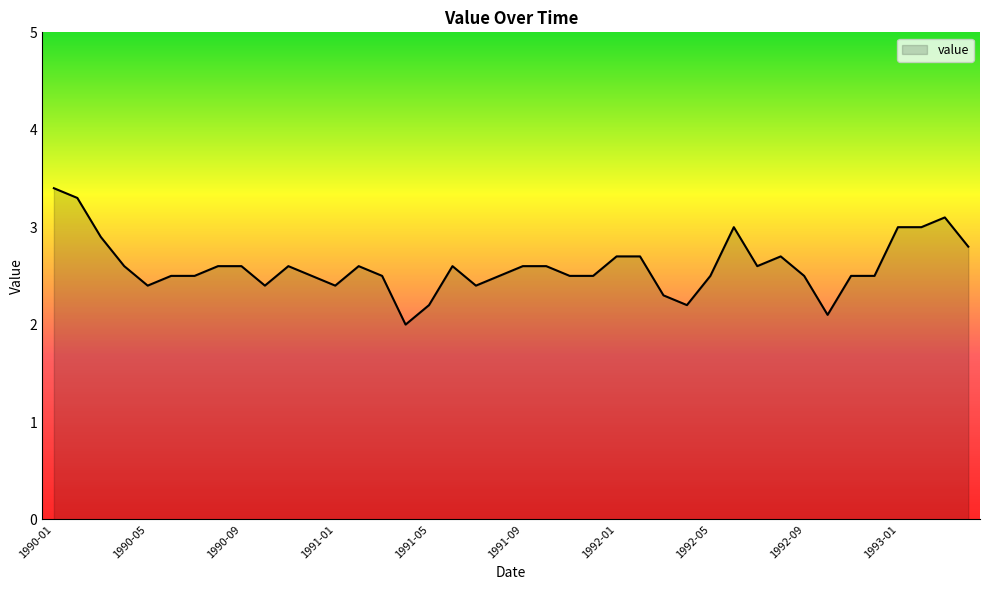

Reading right to left, what are all the values shown in this chart?

2.8	3.1	3.0	3.0	2.5	2.5	2.1	2.5	2.7	2.6	3.0	2.5	2.2	2.3	2.7	2.7	2.5	2.5	2.6	2.6	2.5	2.4	2.6	2.2	2.0	2.5	2.6	2.4	2.5	2.6	2.4	2.6	2.6	2.5	2.5	2.4	2.6	2.9	3.3	3.4